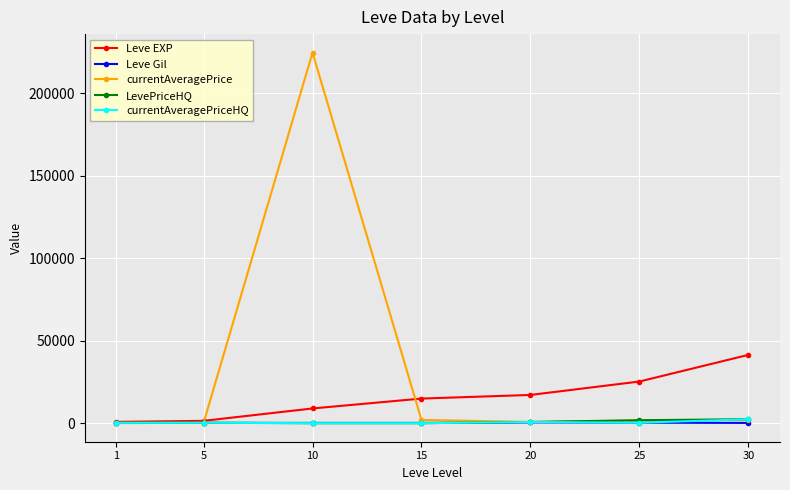

What is the greatest value displayed?

224520.4